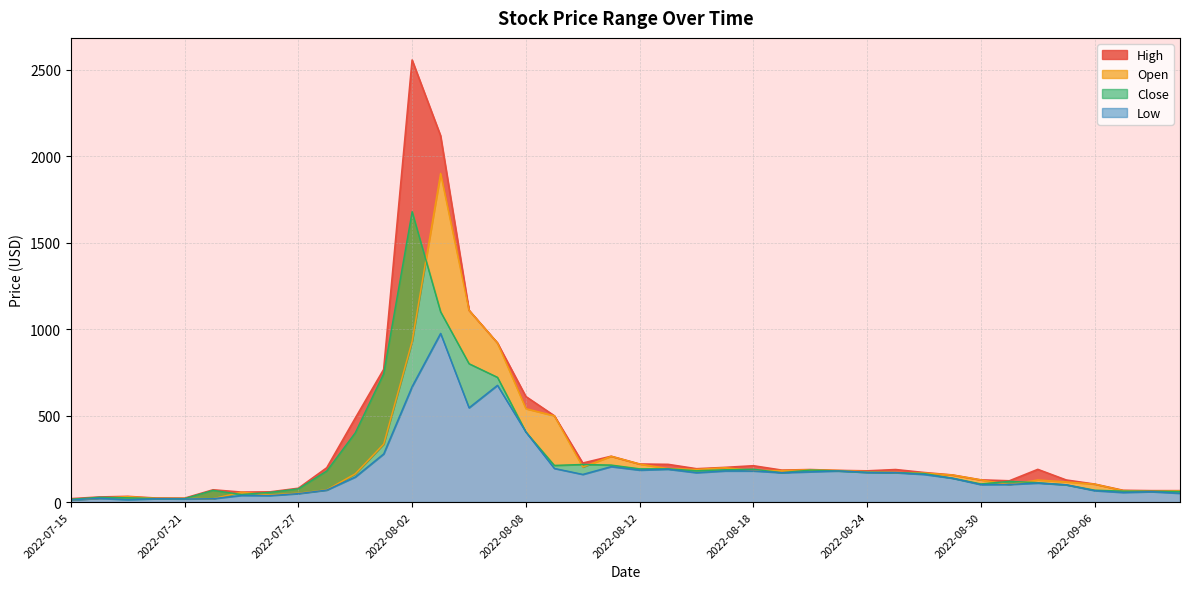

What is the difference between the highest and lowest values at 2022-08-16?

22.8